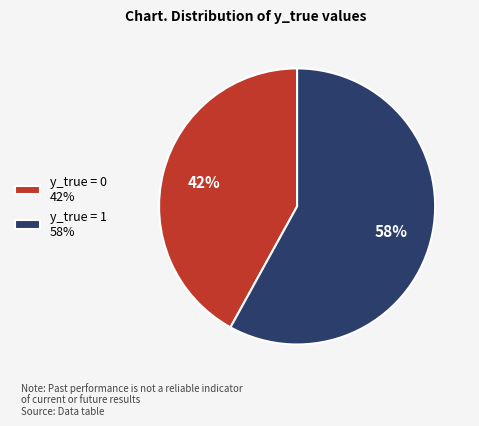

How many segments does this pie chart have?

2